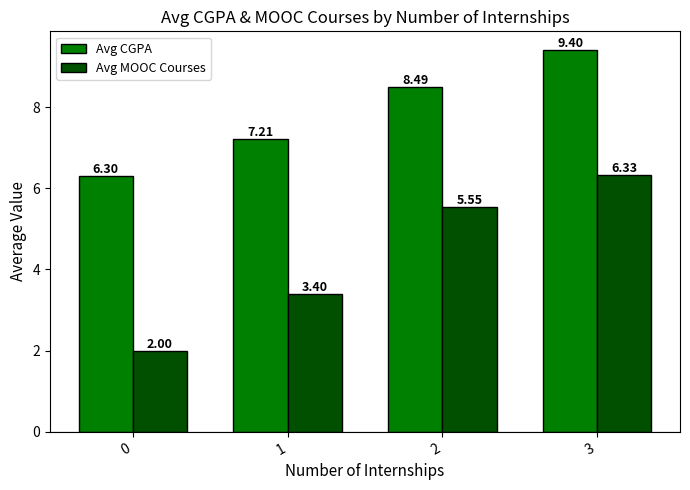

How many data points does each series have?

4